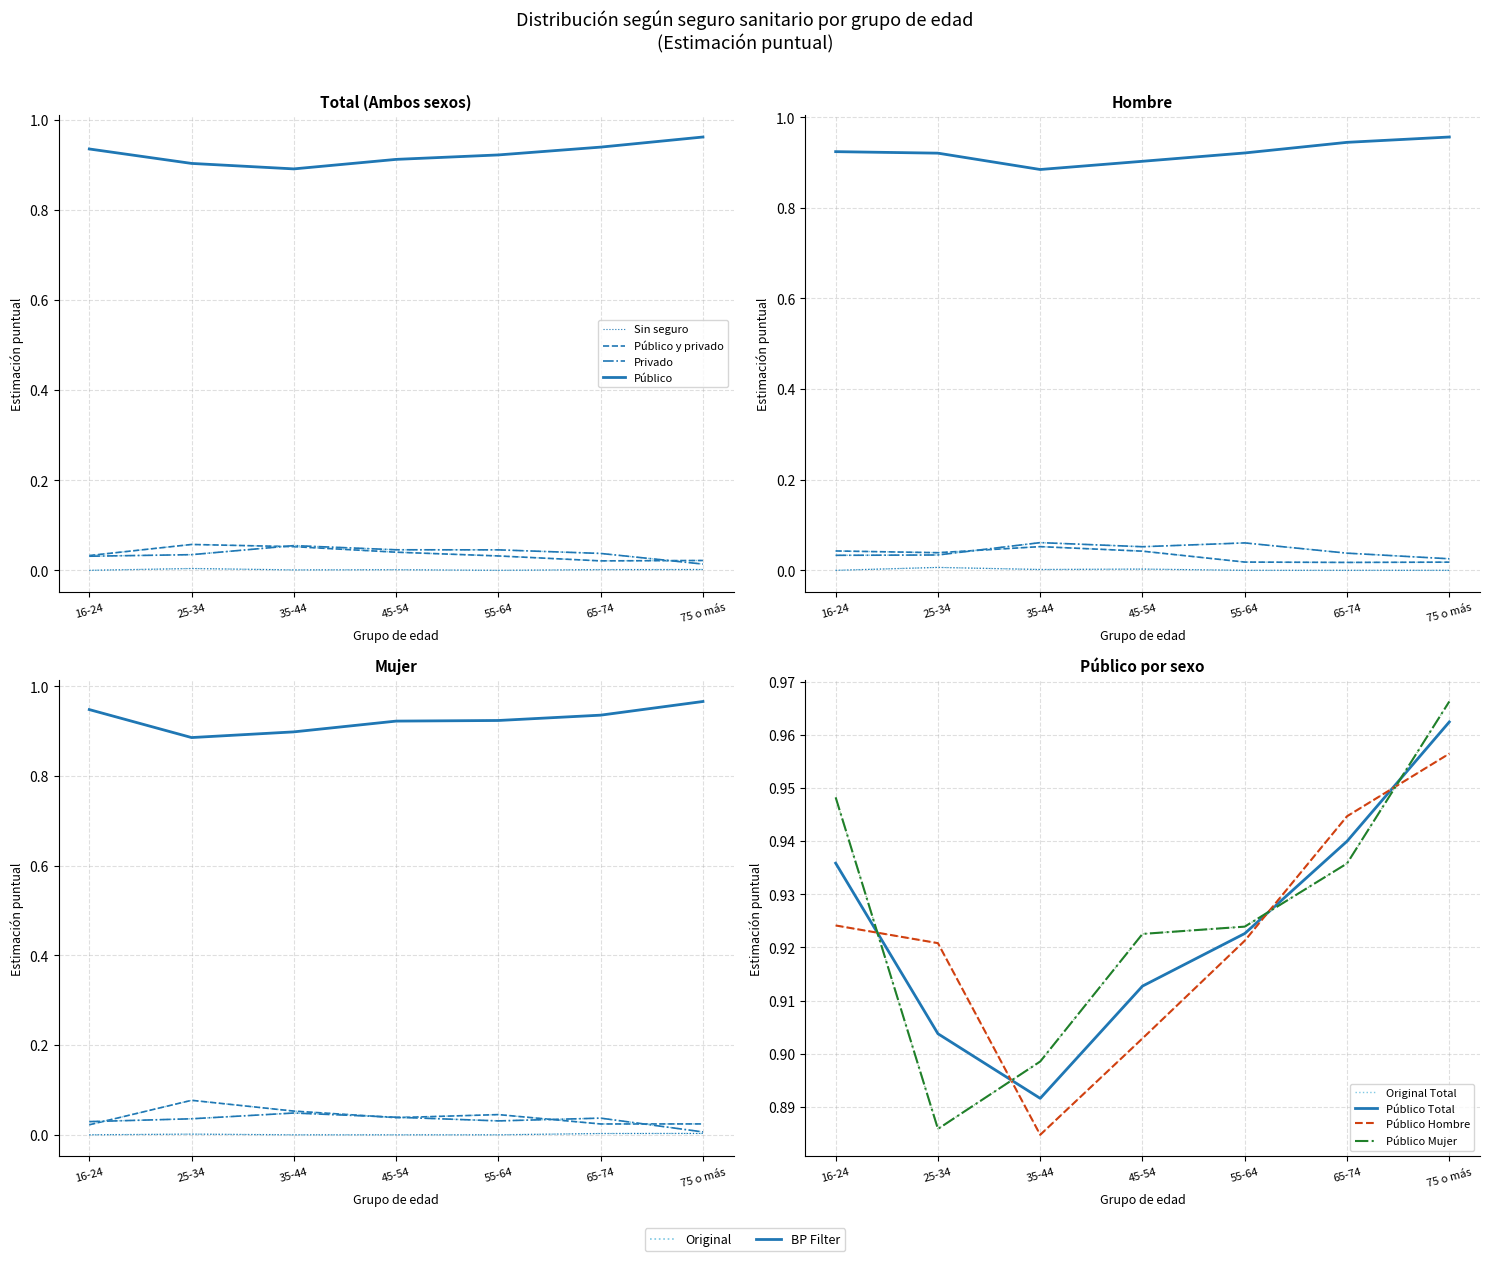

True or false: Privado has more than 1 points higher than both neighbors.

False